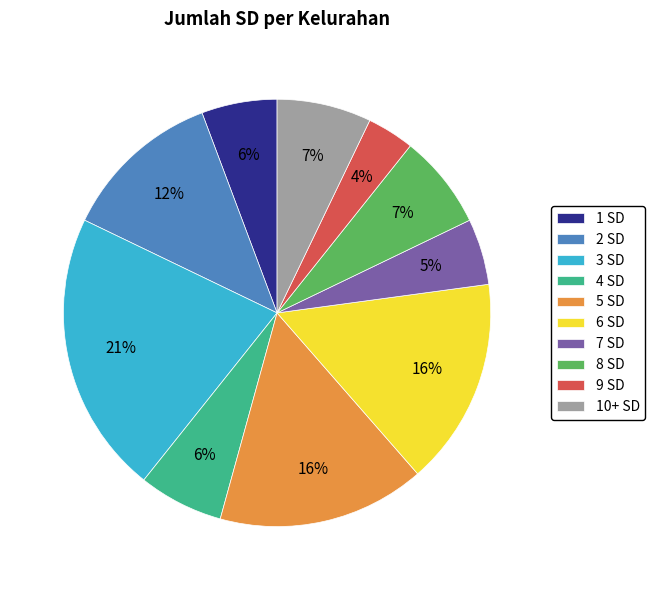

To the nearest percent, what percentage of the pie is 7 SD?

5%